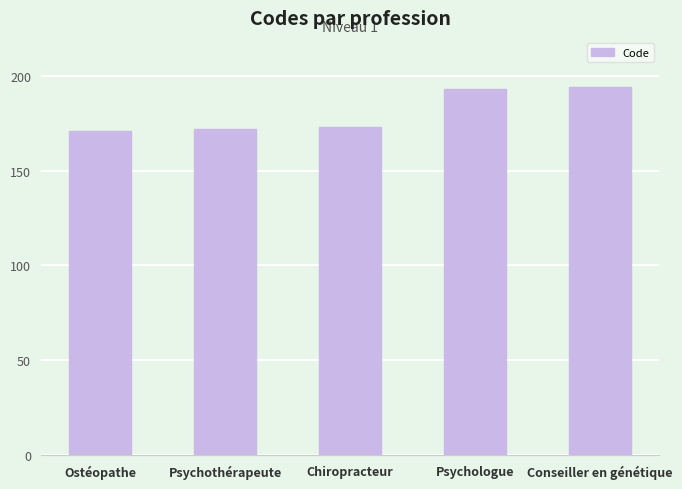

What is the change in value from Chiropracteur to Psychologue?

+20